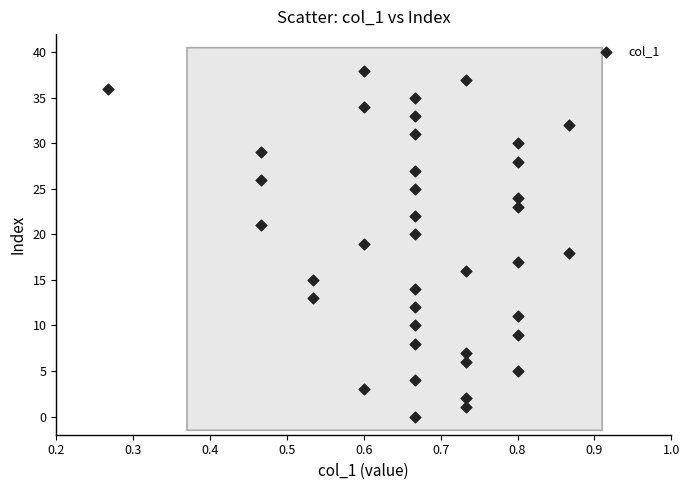

What is the range of Y values (max minus min)?

38